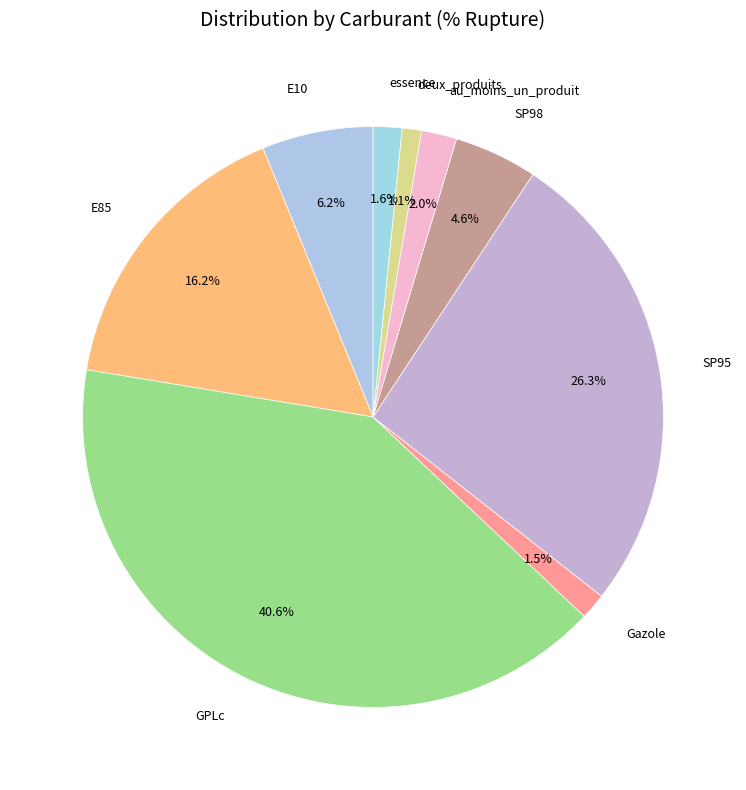

Count the number of slices in the pie.

9